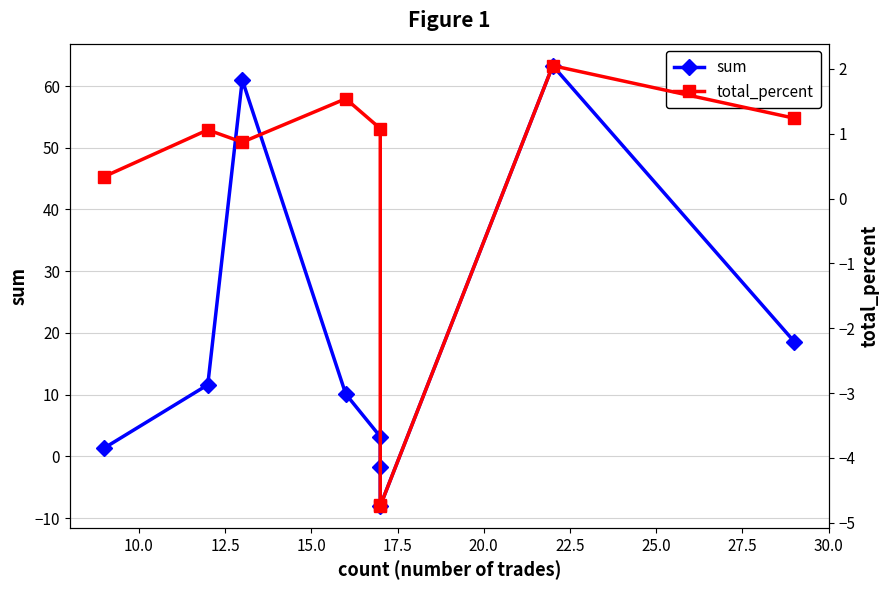

What position from the left is 17.5?

5